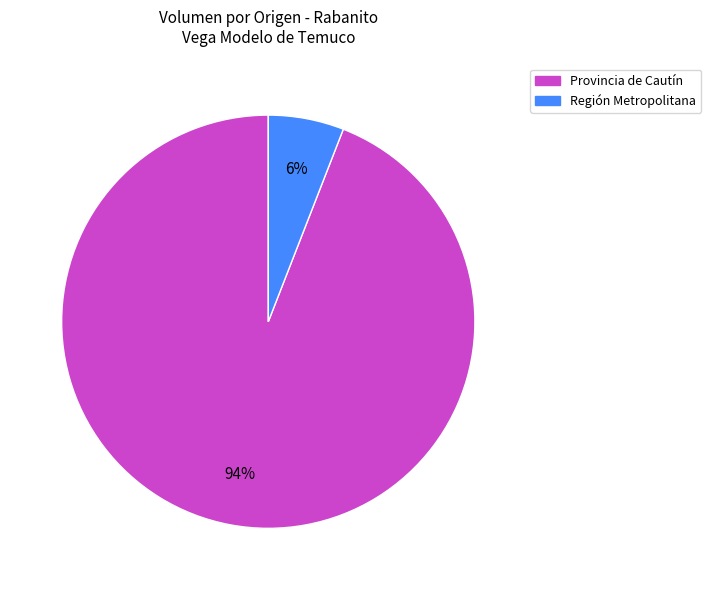

Between Provincia de Cautín and Región Metropolitana, which is larger?

Provincia de Cautín